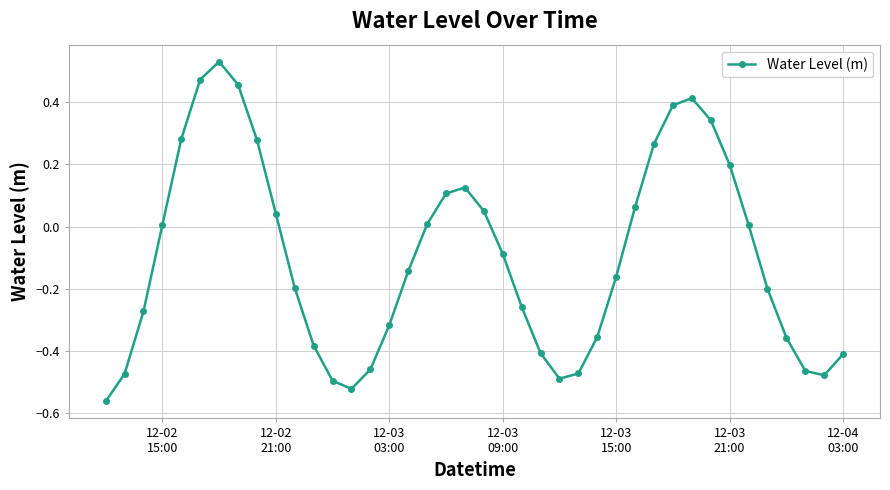

How many interior local valleys (lower than both neighbors) does the data have?

3